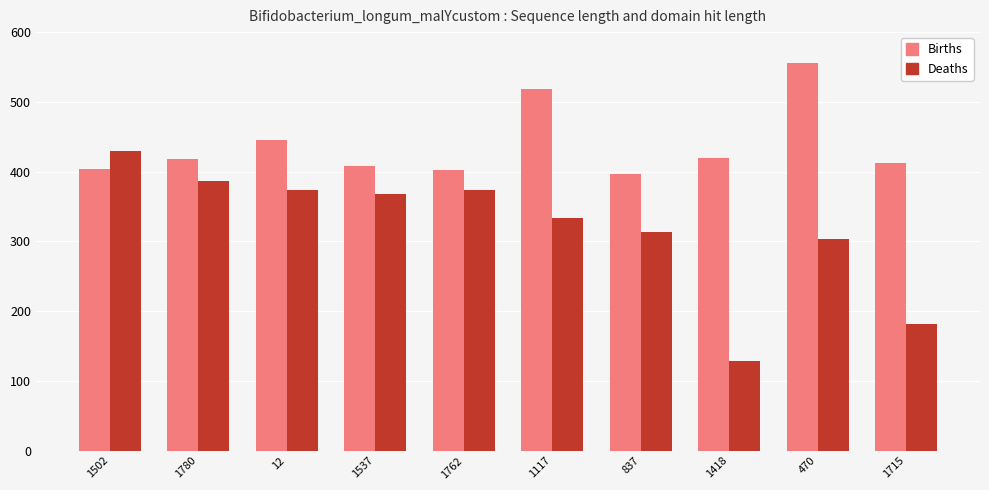

At which label does Deaths reach its peak?

1502